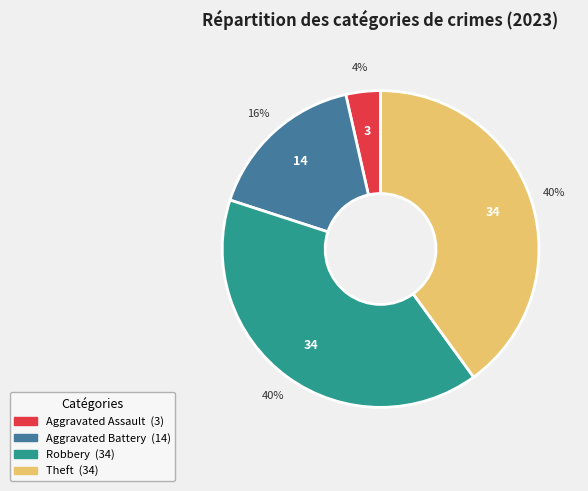

To the nearest percent, what is the average slice percentage?

25%